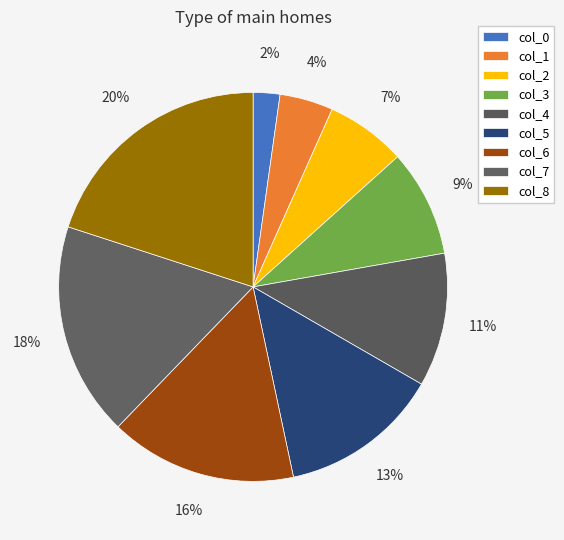

Does col_1 account for over 50% of the chart?

No